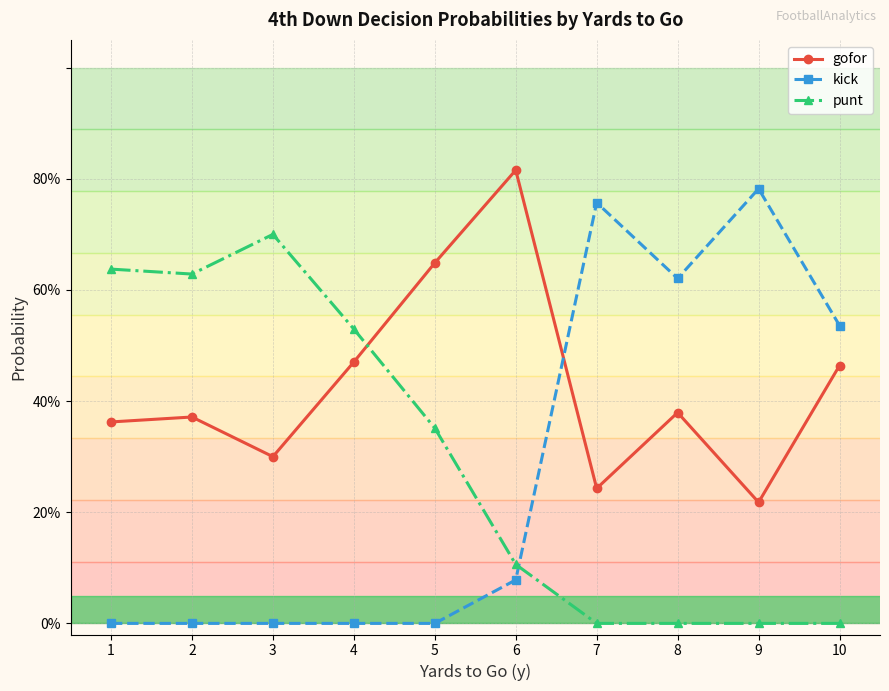

Is this an area chart (filled region under the line)?

No